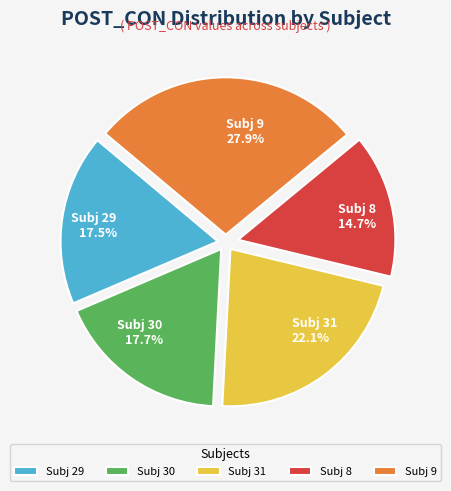

How much of the chart is everything except Subj 9 27.9%?

72.1%